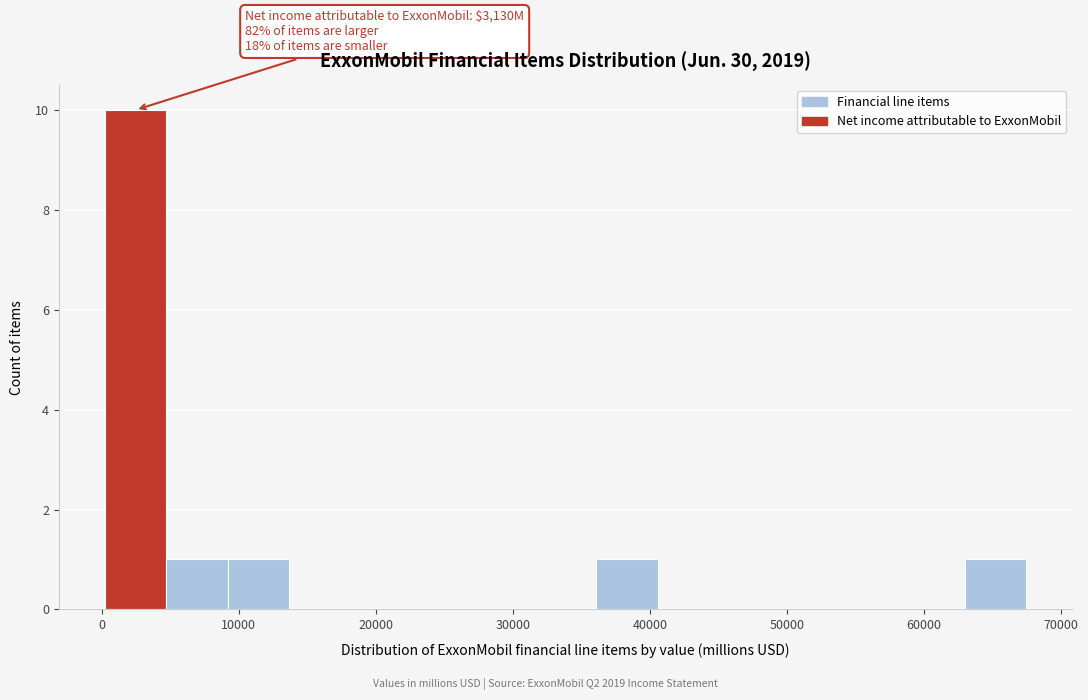

Over which range of the x-axis is the bar tallest?

0 to 5000